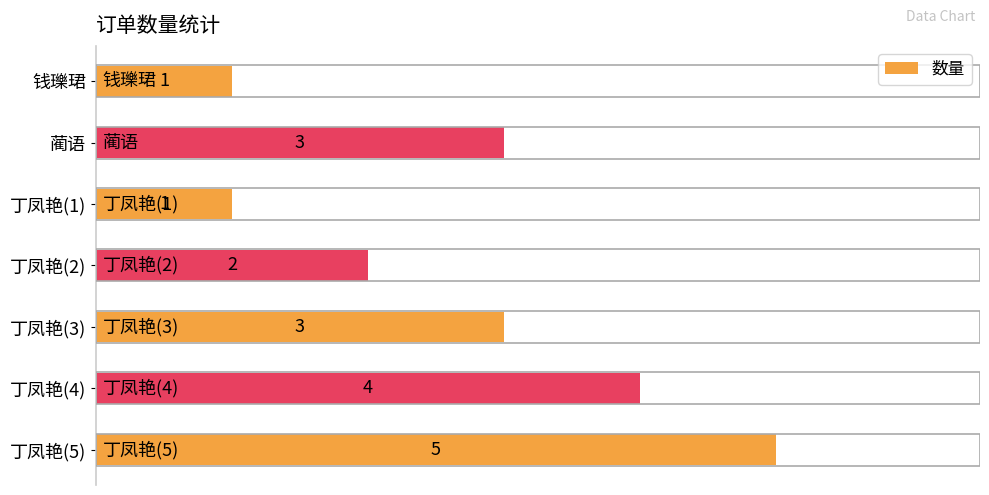

Which category has the highest value across all series?

丁凤艳(5)